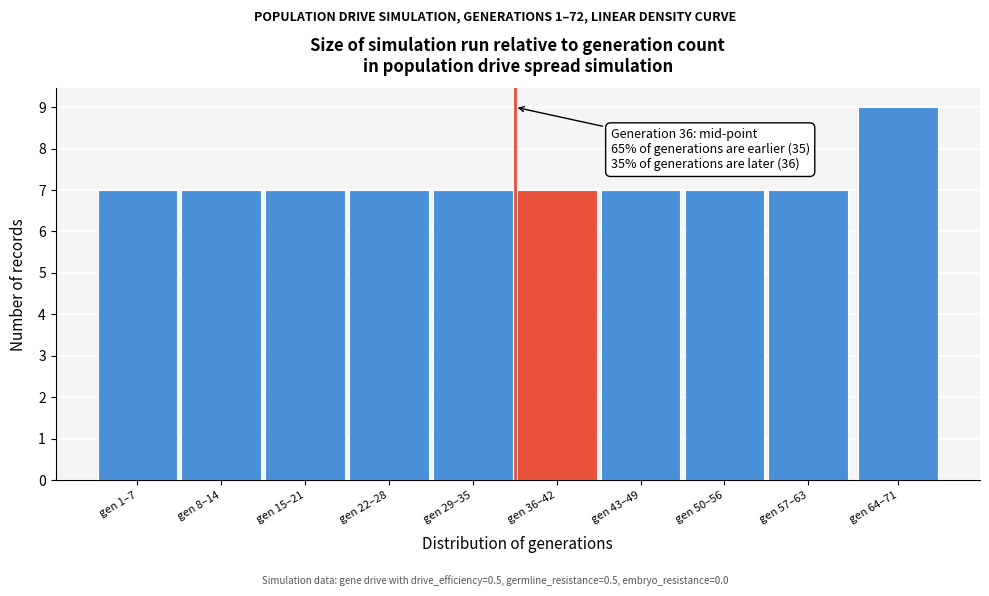

Reading right to left, list all the values displayed in this chart.

gen 64–71=9	gen 57–63=7	gen 50–56=7	gen 43–49=7	gen 36–42=7	gen 29–35=7	gen 22–28=7	gen 15–21=7	gen 8–14=7	gen 1–7=7